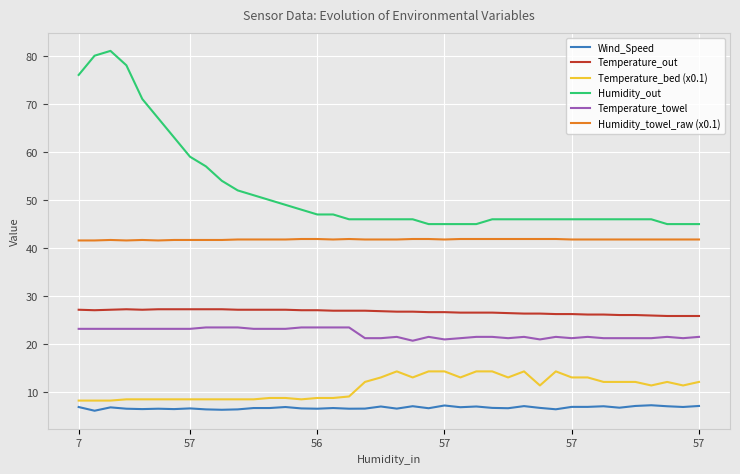

What are all the series names shown in the legend?

Wind_Speed, Temperature_out, Temperature_bed (x0.1), Humidity_out, Temperature_towel, Humidity_towel_raw (x0.1)